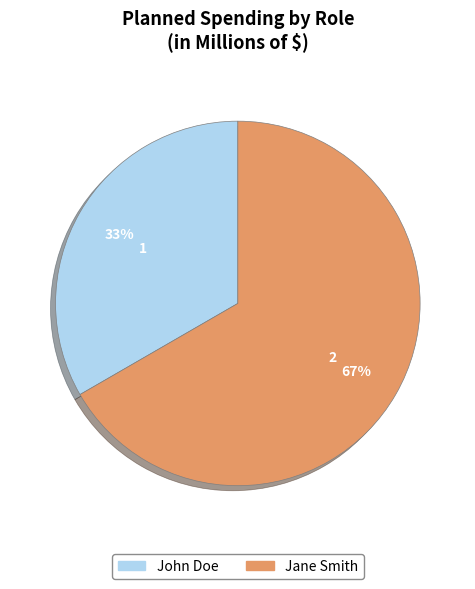

True or false: Jane Smith accounts for 79% of the total.

False